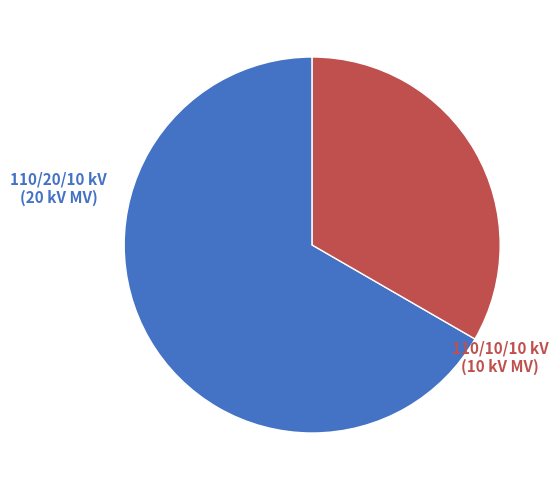

Is there any slice that represents more than half of the pie?

Yes